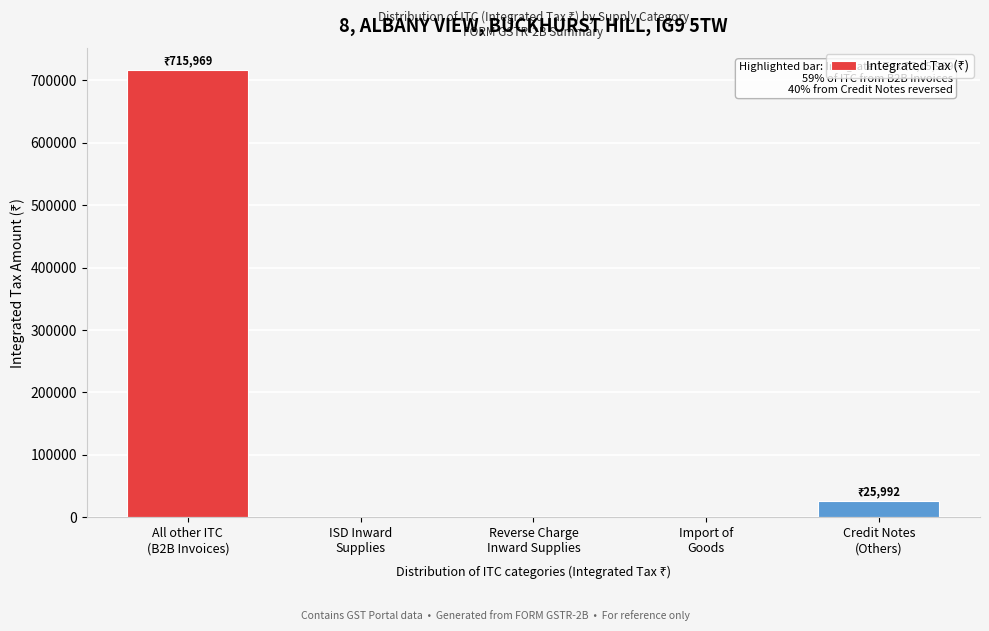

What is the maximum value shown in the chart?

715969.4